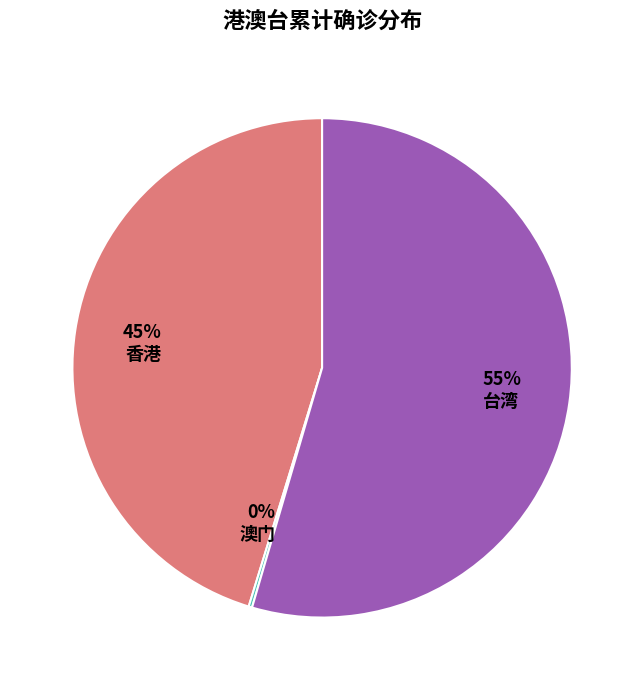

What is the largest slice in the pie chart?

55% 台湾